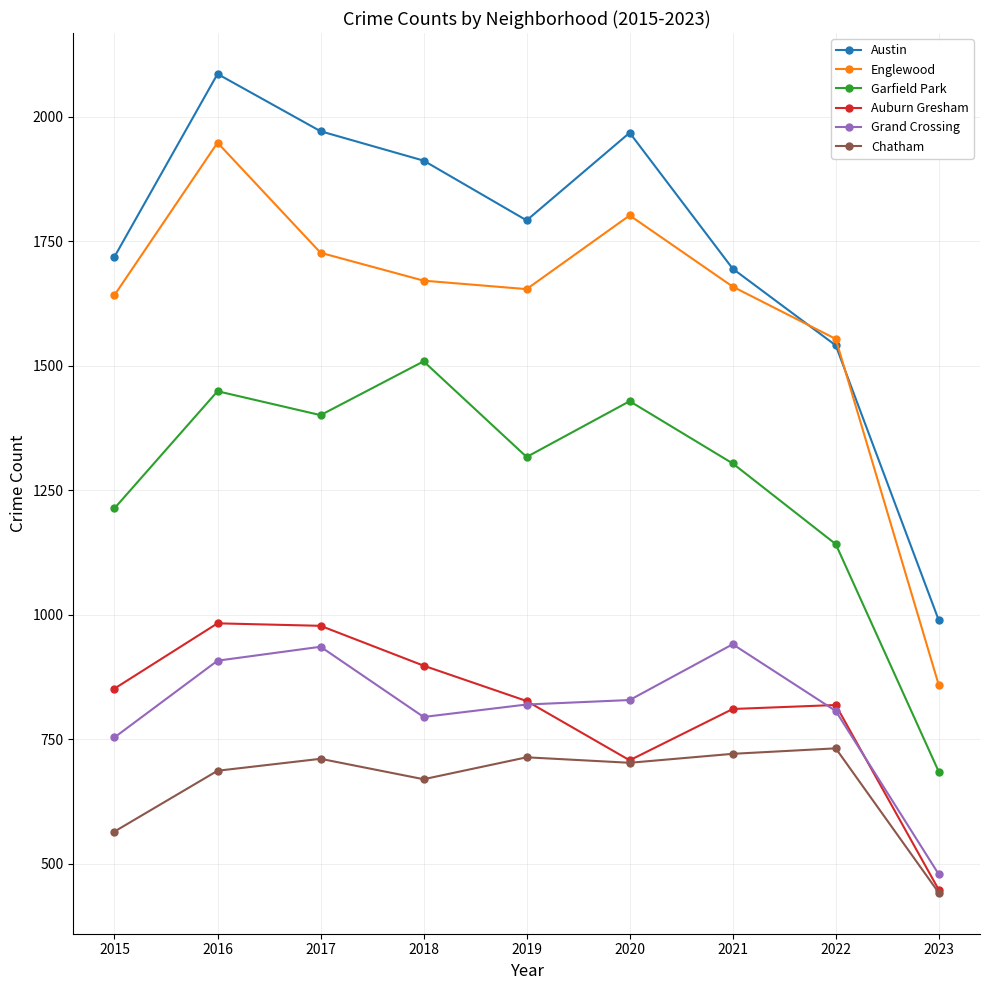

Is the value of Grand Crossing at 2021 greater than the value of Auburn Gresham at 2018?

Yes